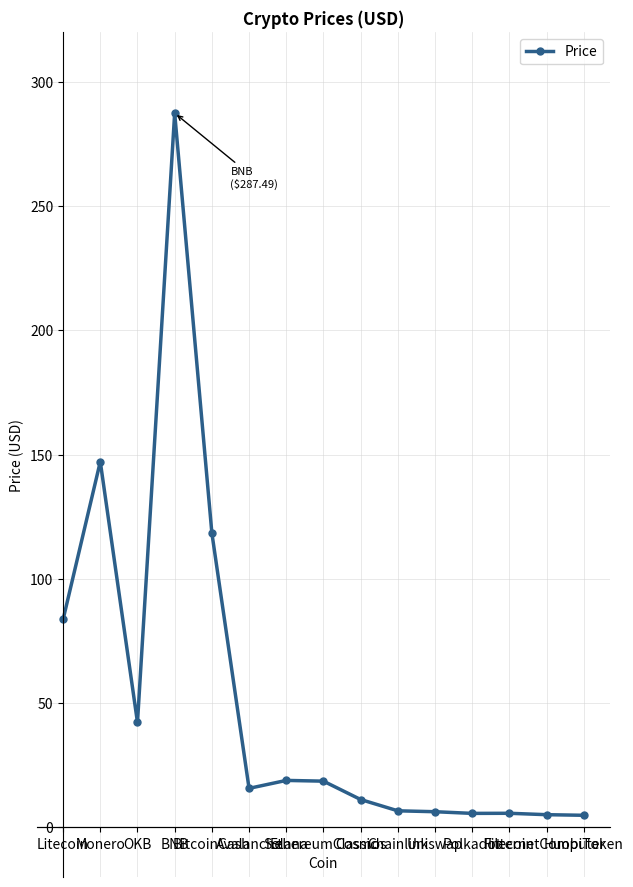

What is the maximum value shown in the chart?

287.5